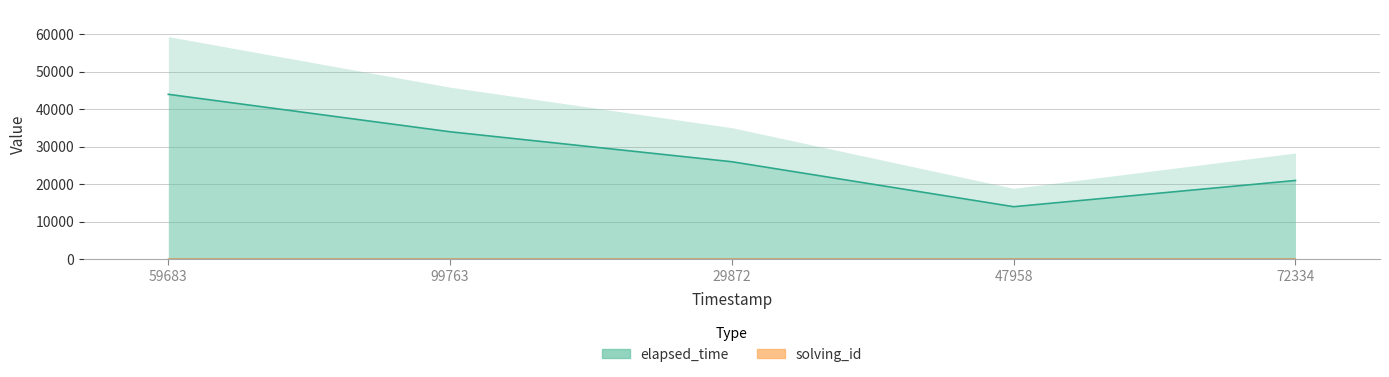

True or false: solving_id and elapsed_time intersect in this chart.

False